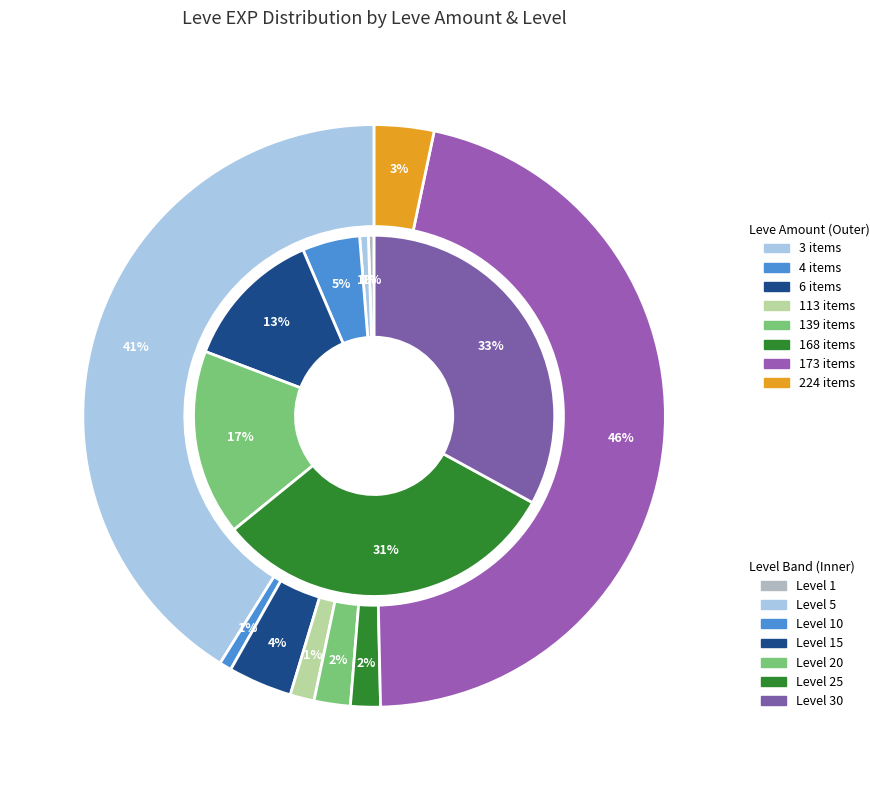

Does Leve Amount 288 represent more than half of the total?

No